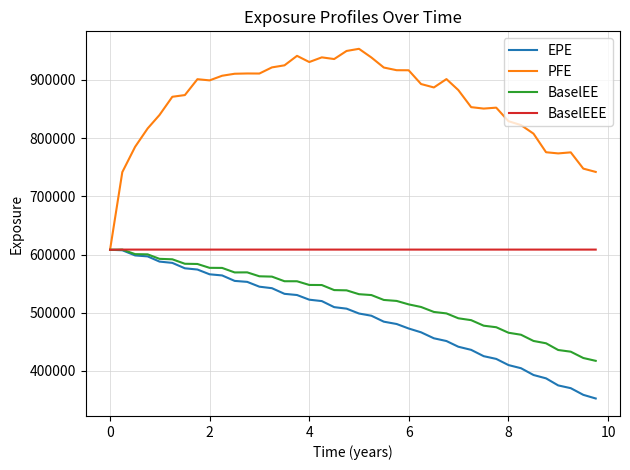

What is the highest value of the PFE series?

953493